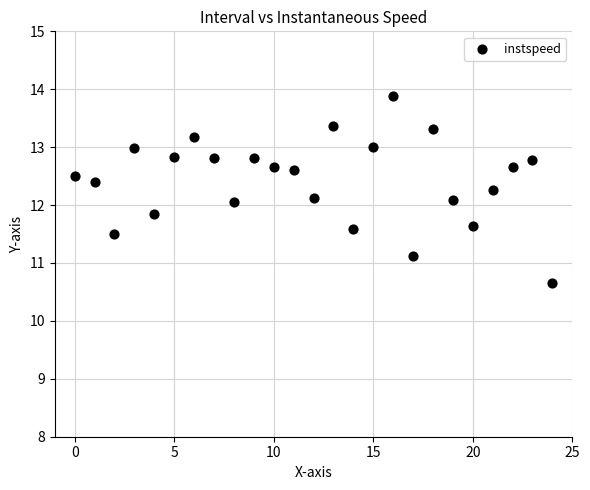

What is the range of Y values (max minus min)?

3.2